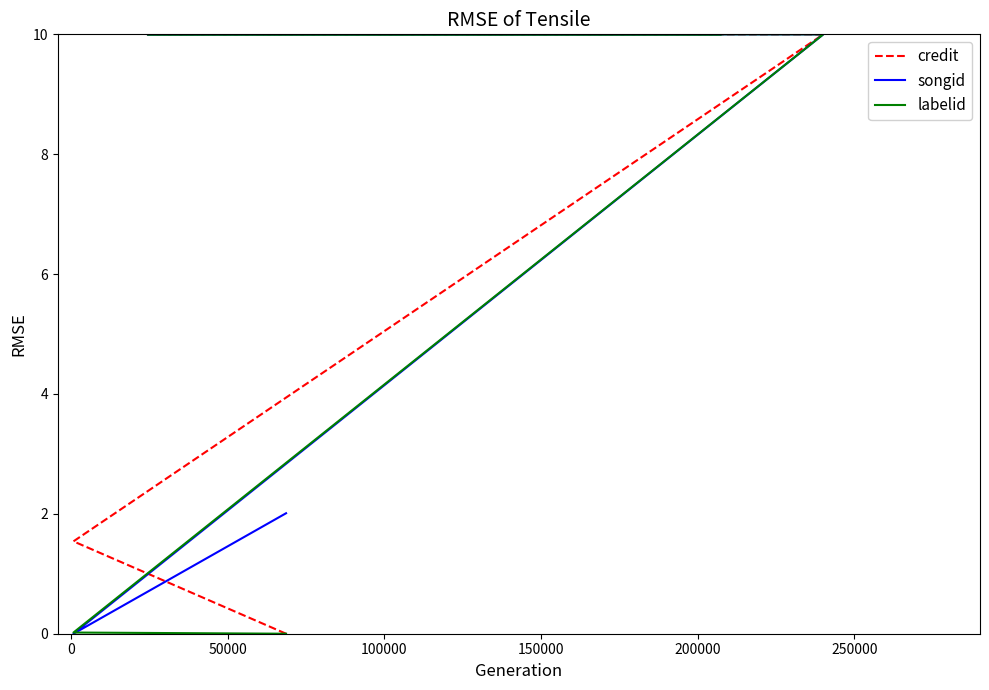

Is this an area chart (filled region under the line)?

No